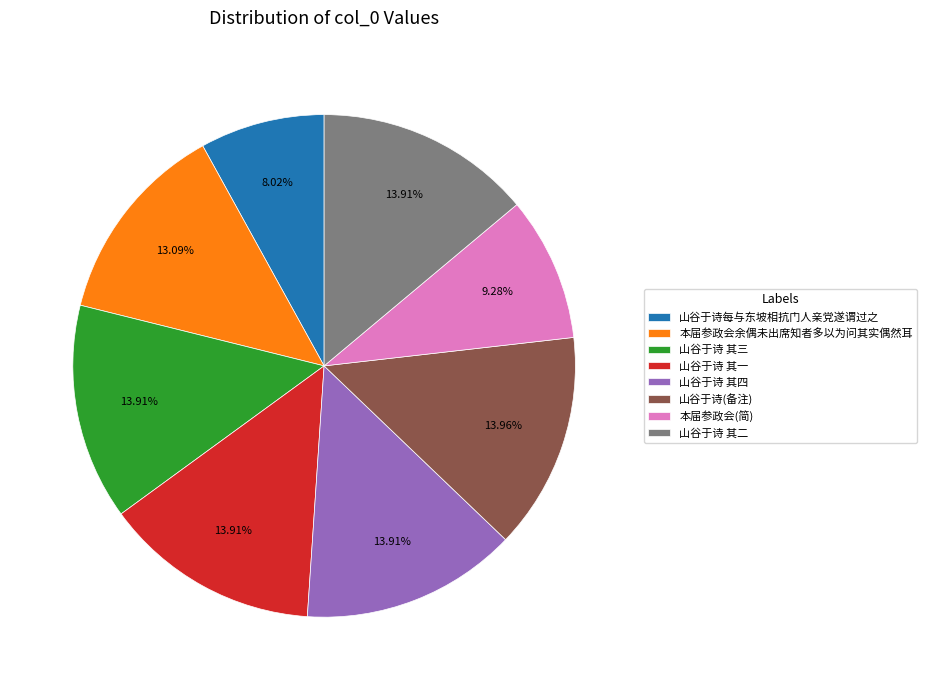

Between 本届参政会(简) and 山谷于诗 其四, which is larger?

山谷于诗 其四